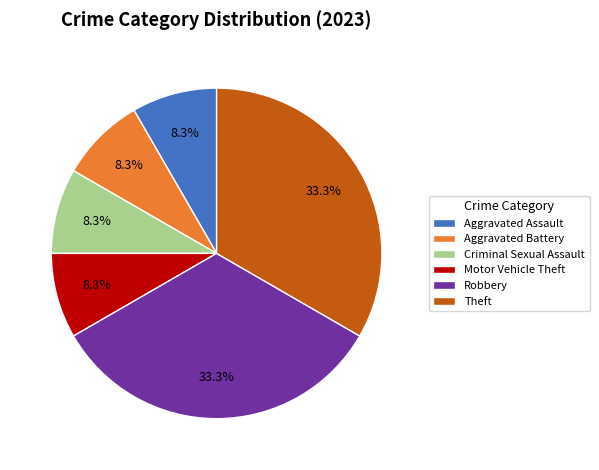

To the nearest percent, what percentage of the pie is Robbery?

33%